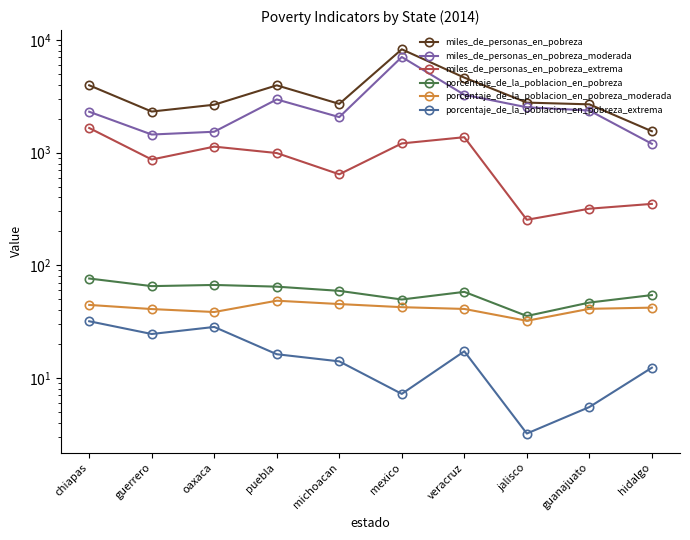

What are all the series names shown in the legend?

miles_de_personas_en_pobreza, miles_de_personas_en_pobreza_moderada, miles_de_personas_en_pobreza_extrema, porcentaje_de_la_poblacion_en_pobreza, porcentaje_de_la_poblacion_en_pobreza_moderada, porcentaje_de_la_poblacion_en_pobreza_extrema